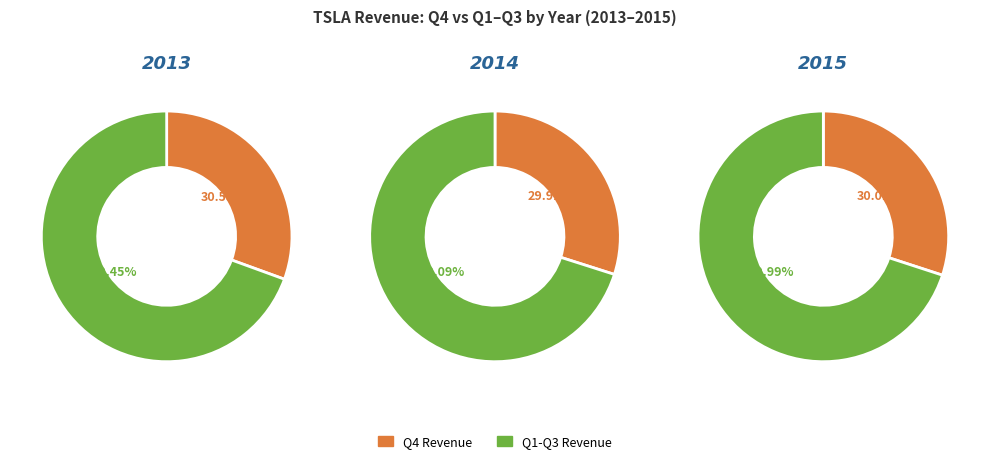

To the nearest percent, what portion does 2014 represent?

38%